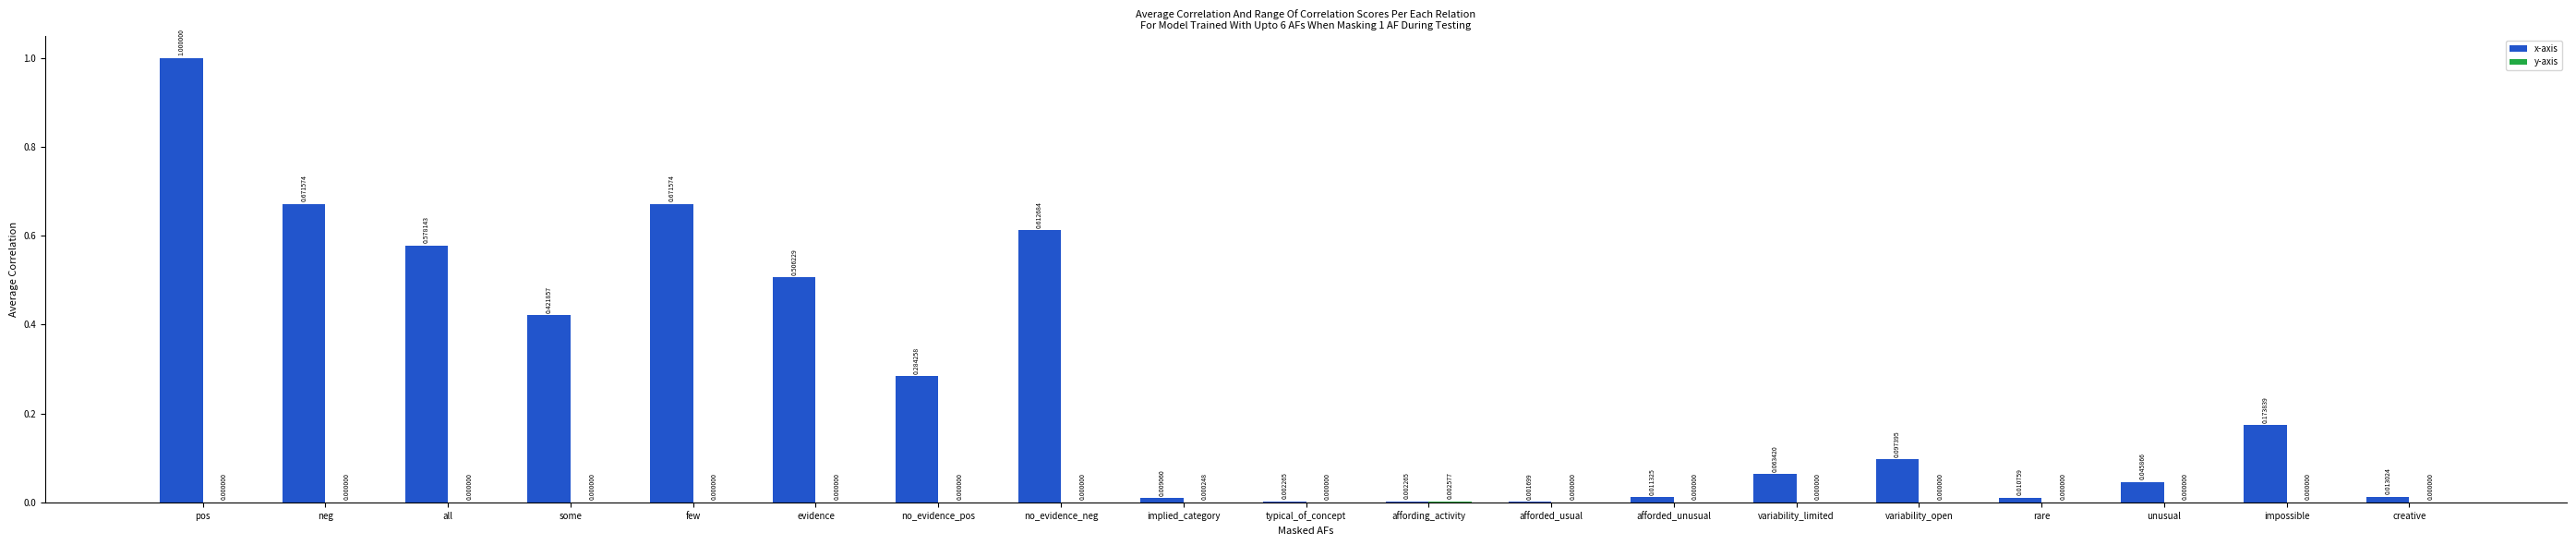

At which category is the sum across all series the highest?

pos